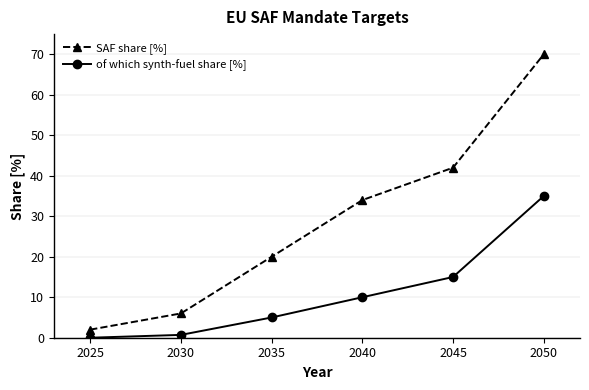

Where is SAF share [%] nearest to the value 36?

2040